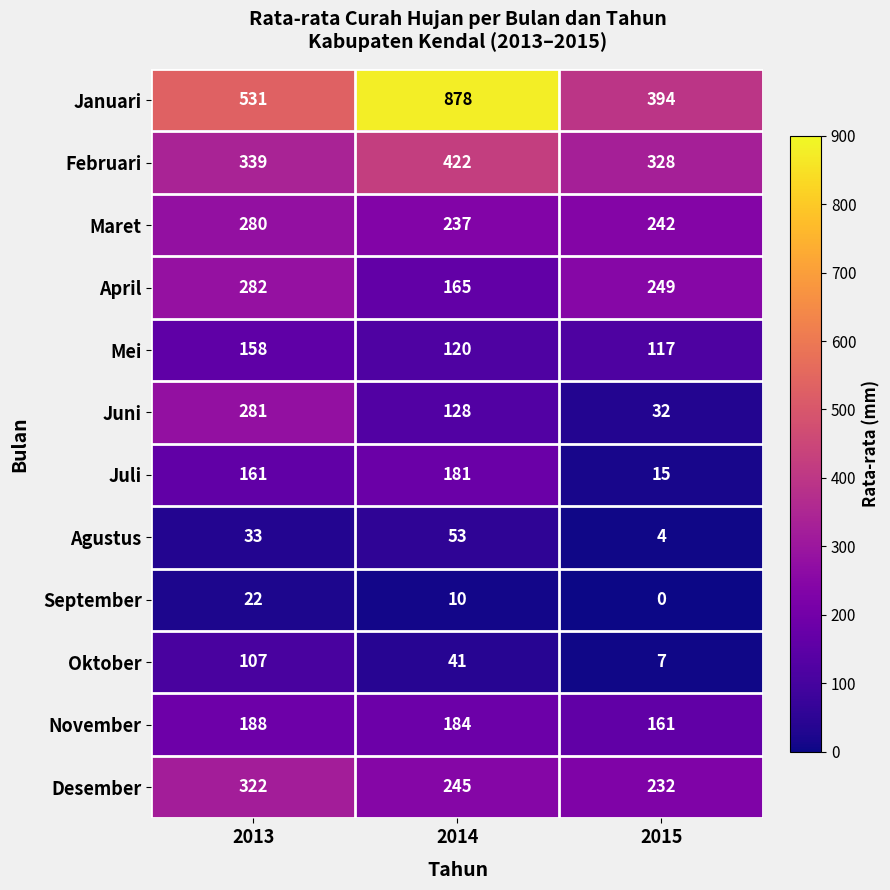

Which category has the lowest value in the Mei series?

2015